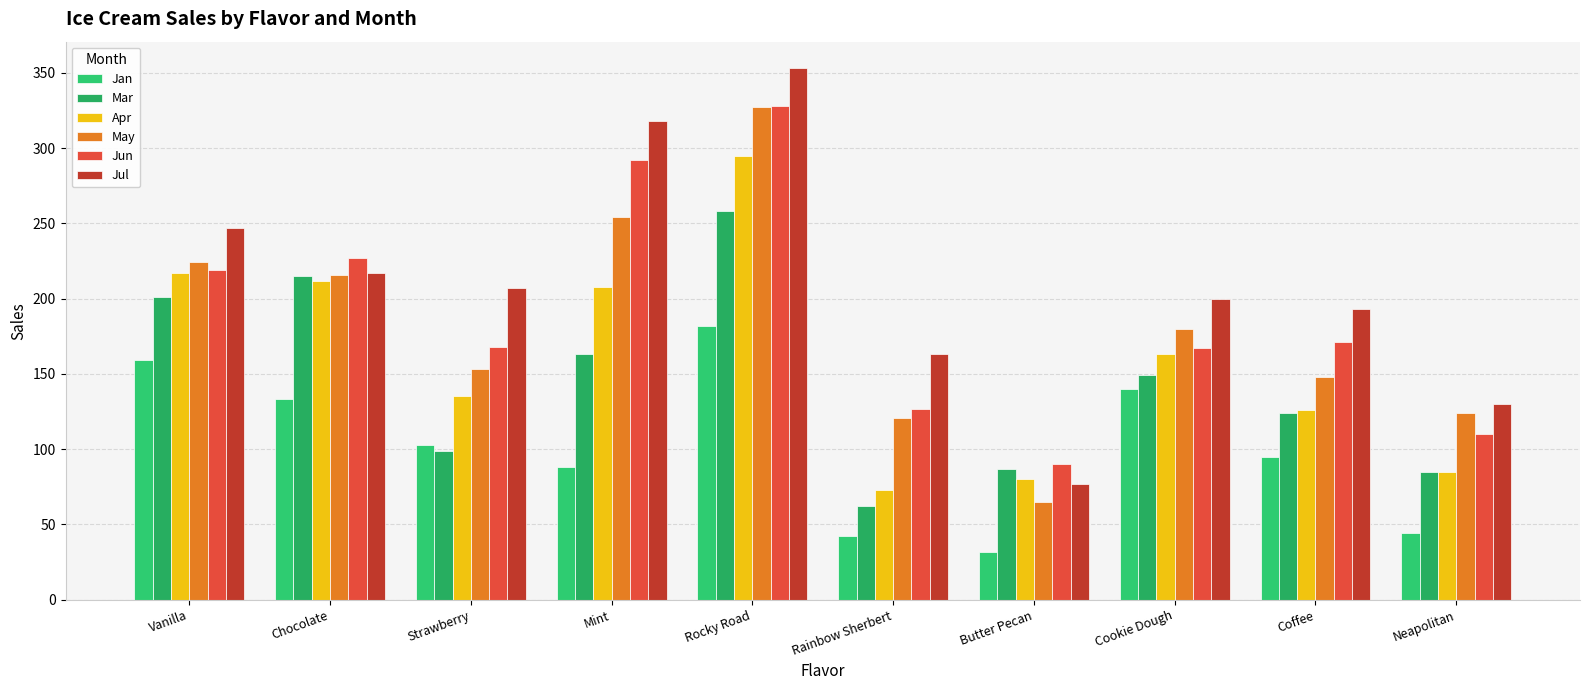

Is the value of May at Cookie Dough greater than the value of Jul at Neapolitan?

Yes